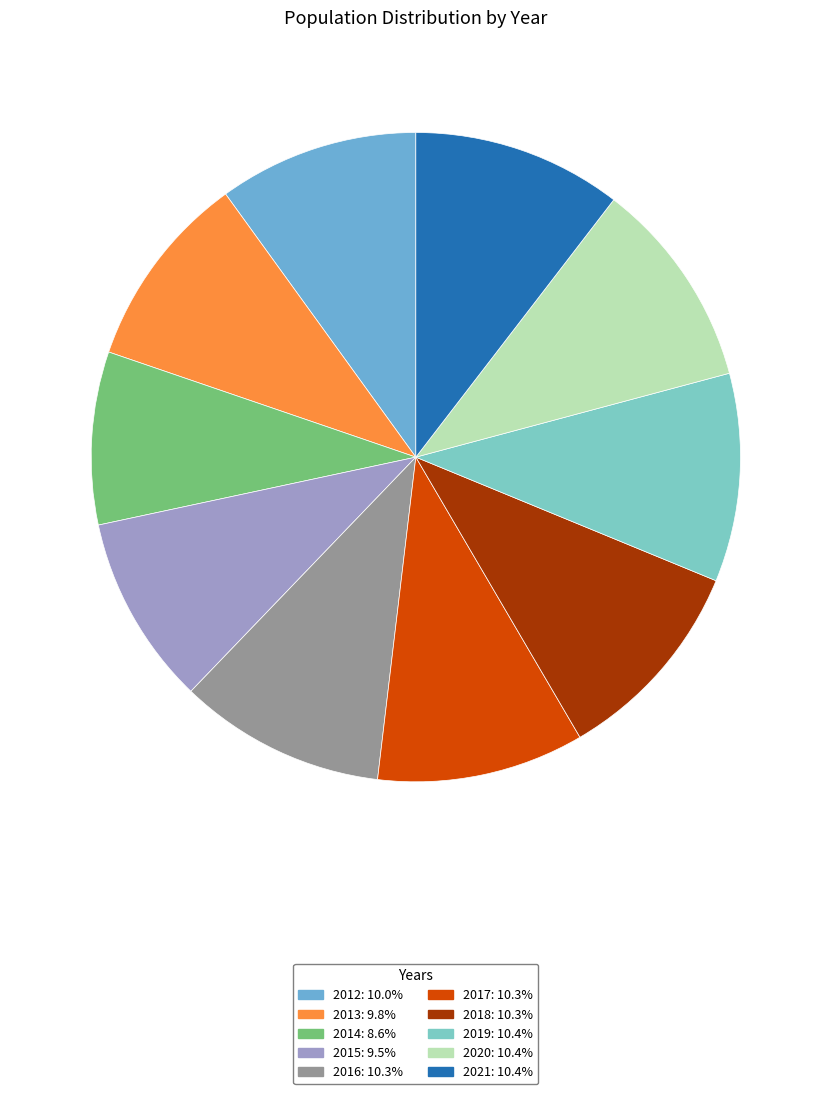

Is there a majority slice in this chart?

No